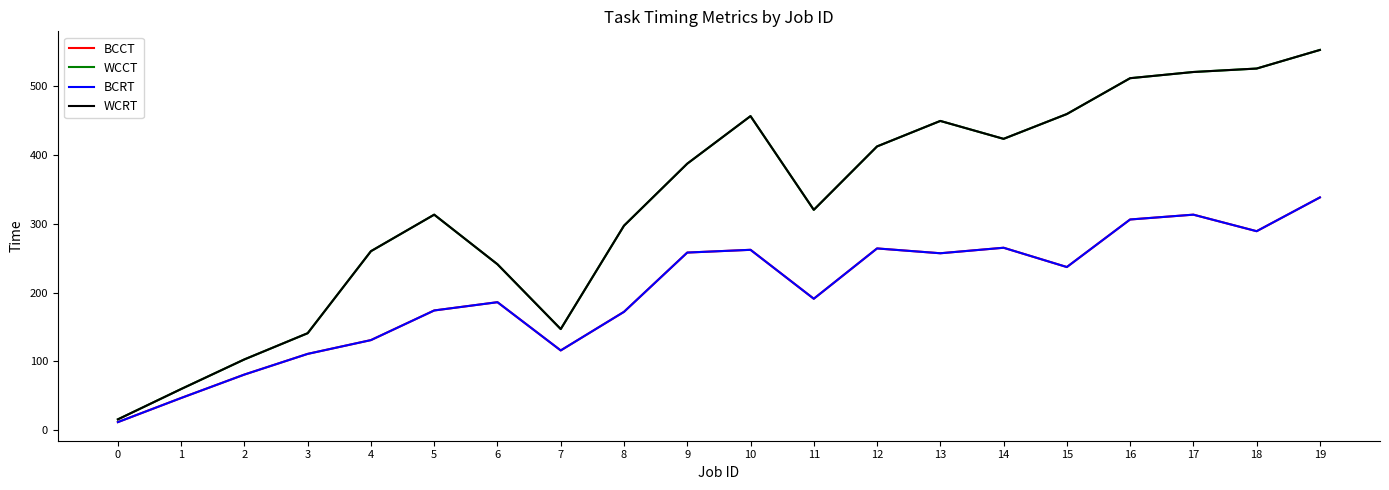

What is the difference between the second highest and minimum values in the WCRT series?

509